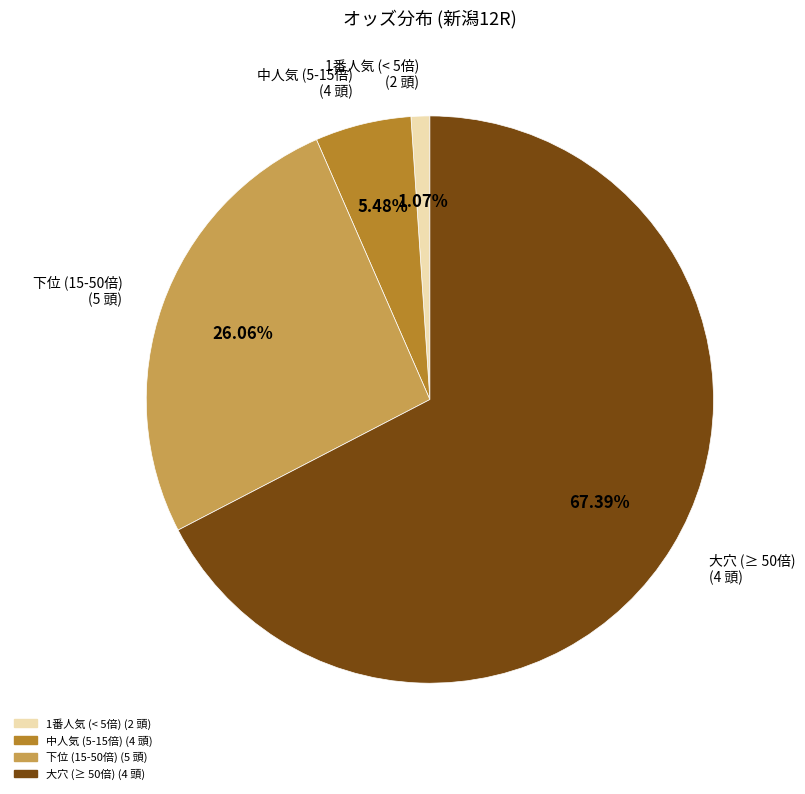

To the nearest percent, what is the difference between the largest and smallest slice percentages?

66%